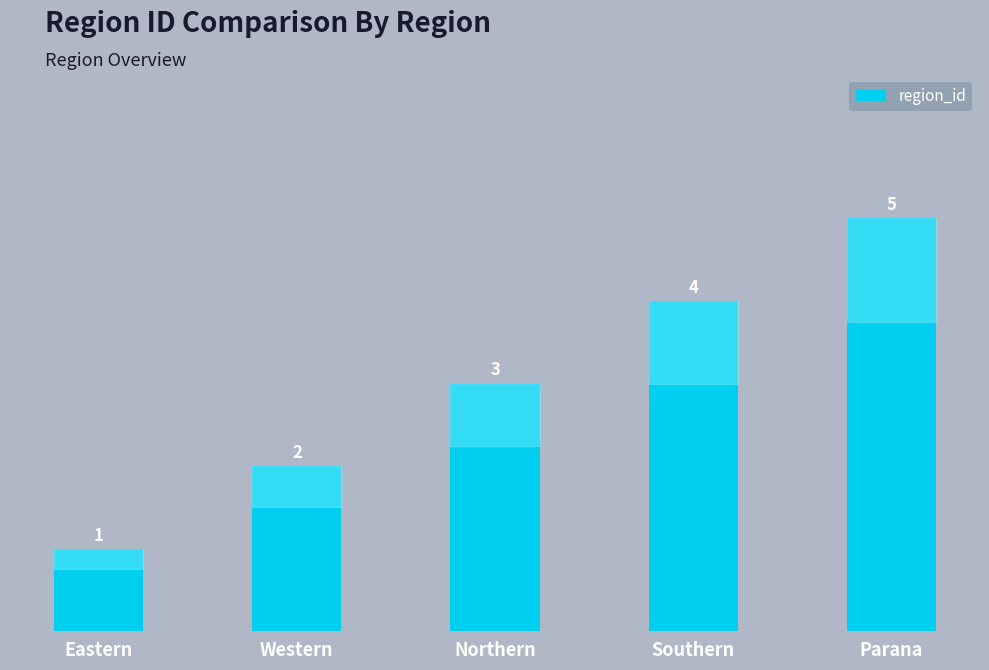

Reading left to right, extract all data points from this chart.

Eastern=1	Western=2	Northern=3	Southern=4	Parana=5